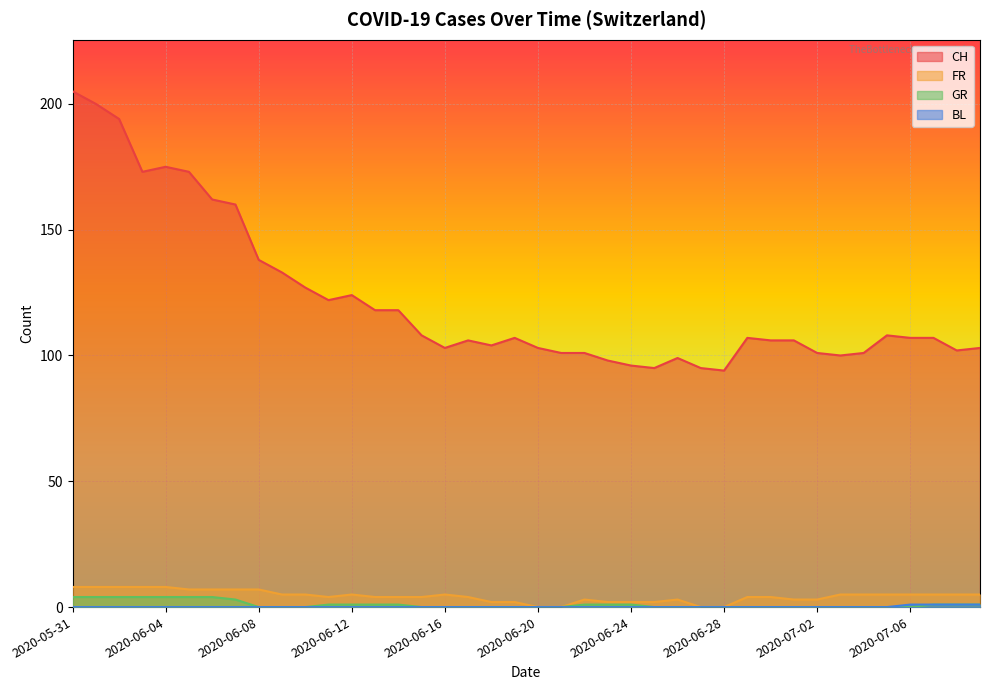

What is the label of the 6th point from the left?

2020-06-05